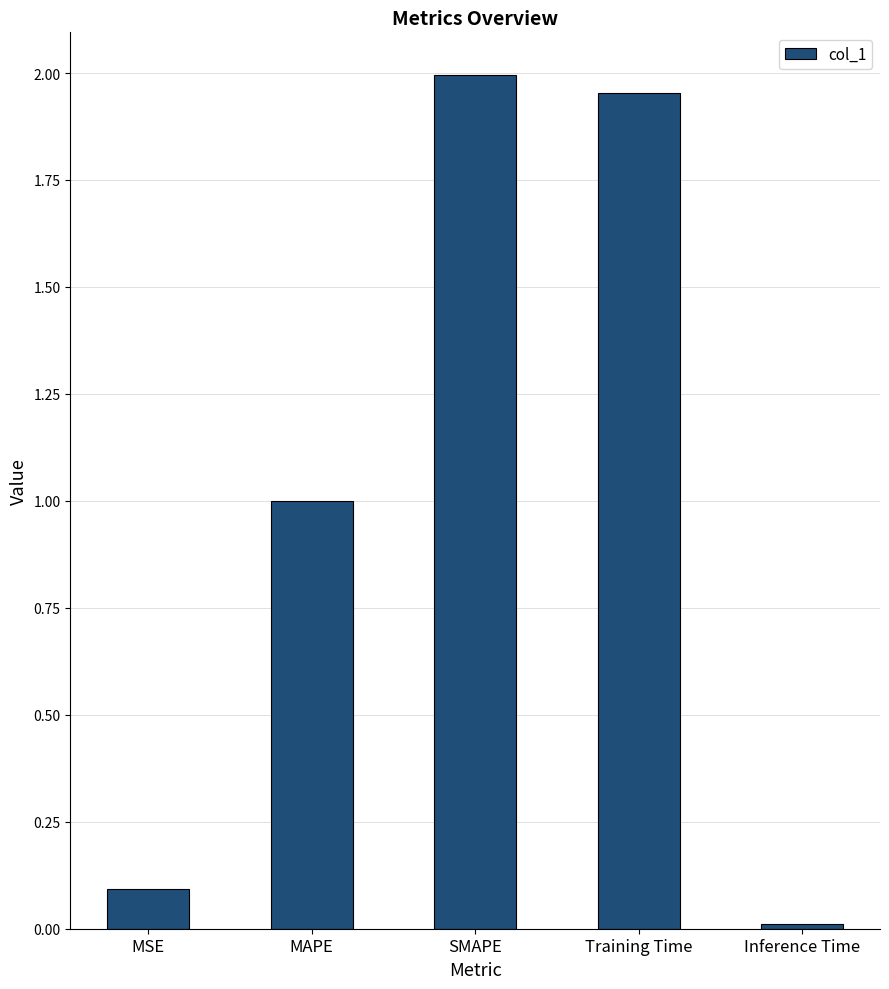

What is the average value?

1.0